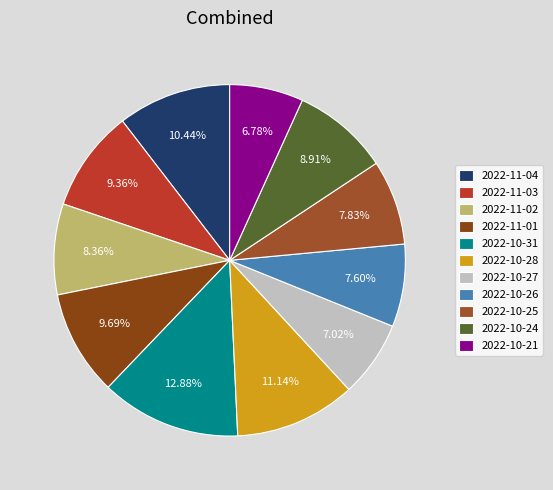

The 2022-11-03 slice represents 9% of the pie. True or false?

True